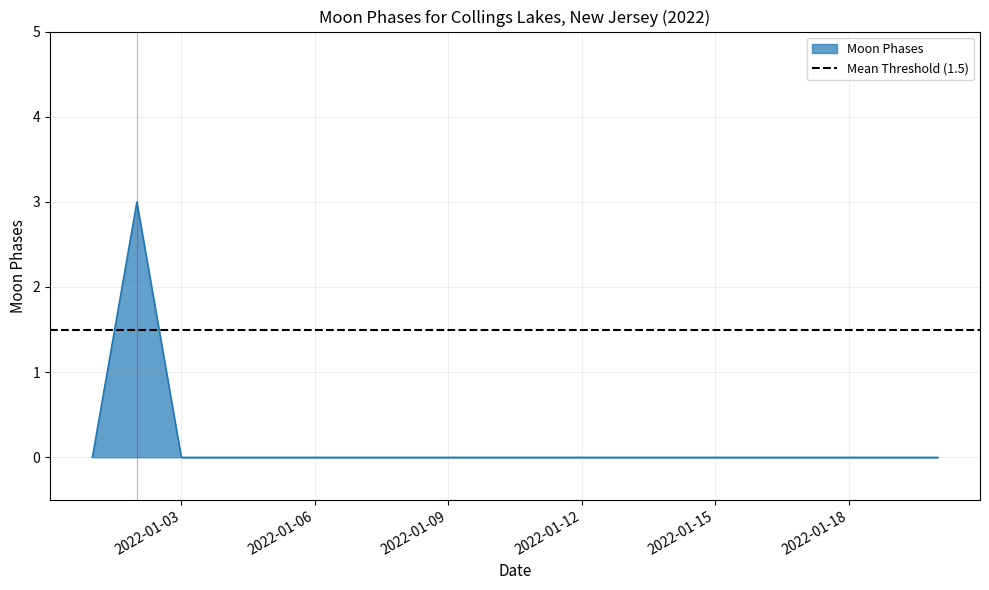

At which category does the chart reach its peak across all series?

2022-01-02